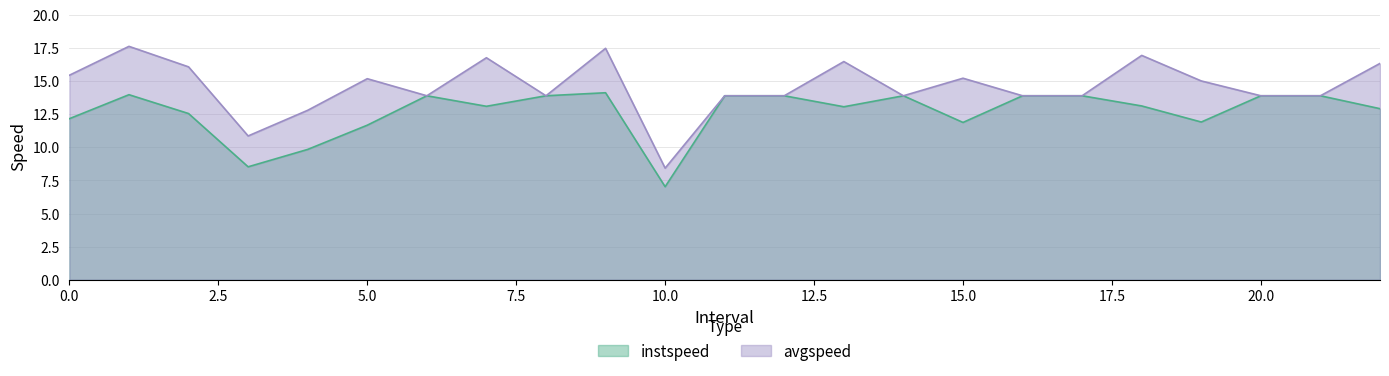

Reading left to right, transcribe all the data shown in this chart.

instspeed: 12.2	14.0	12.5	8.5	9.8	11.7	13.9	13.1	13.9	14.1	7.0	13.9	13.9	13.1	13.9	11.9	13.9	13.9	13.1	11.9	13.9	13.9	12.9
avgspeed: 15.4	17.6	16.1	10.9	12.8	15.2	13.9	16.8	13.9	17.5	8.4	13.9	13.9	16.5	13.9	15.2	13.9	13.9	16.9	15.0	13.9	13.9	16.3